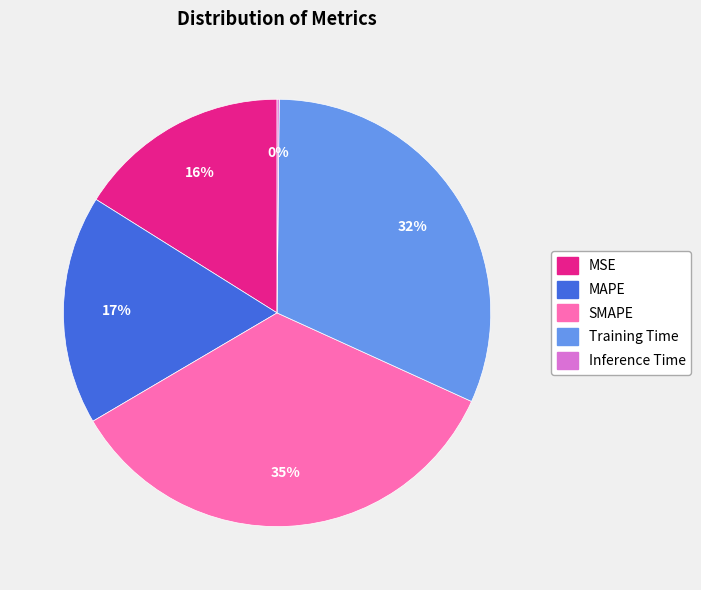

To the nearest percent, what is the difference between the largest and smallest slice percentages?

35%